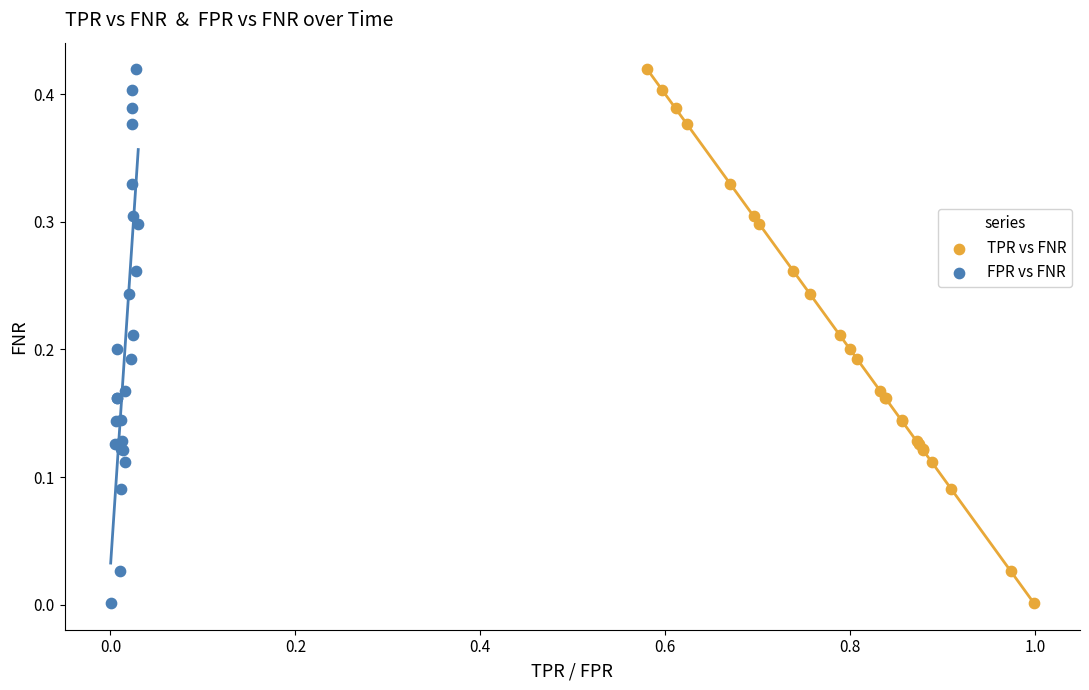

What are all the series names shown in the legend?

TPR vs FNR, FPR vs FNR